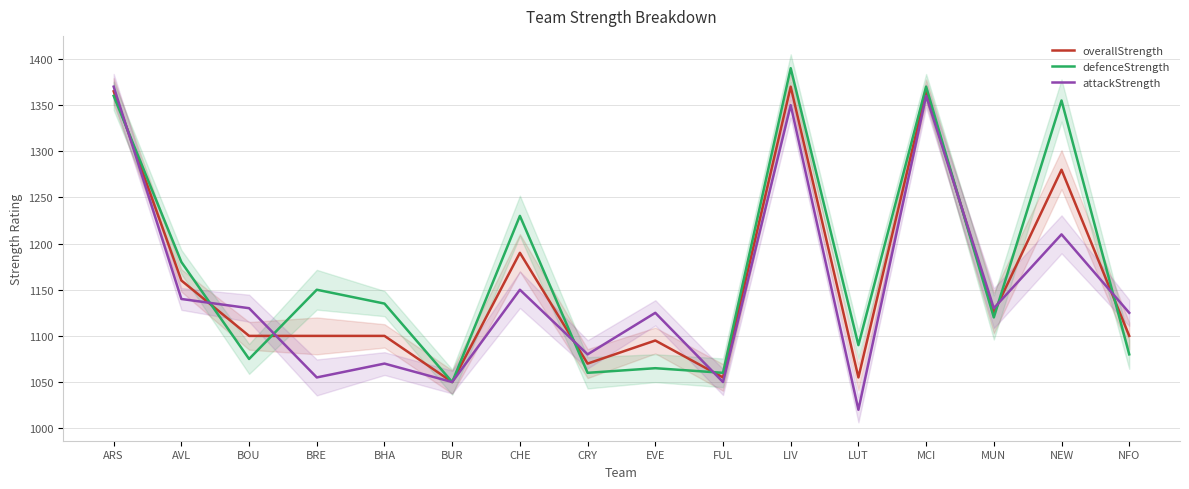

Rank the categories by defenceStrength value from highest to lowest.

LIV, MCI, ARS, NEW, CHE, AVL, BRE, BHA, MUN, LUT, NFO, BOU, EVE, CRY, FUL, BUR